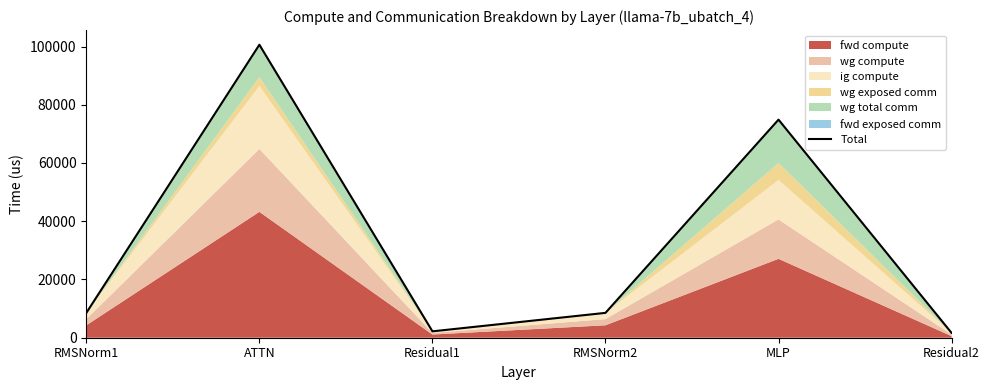

What is the difference between the maximum and minimum values?

98969.5